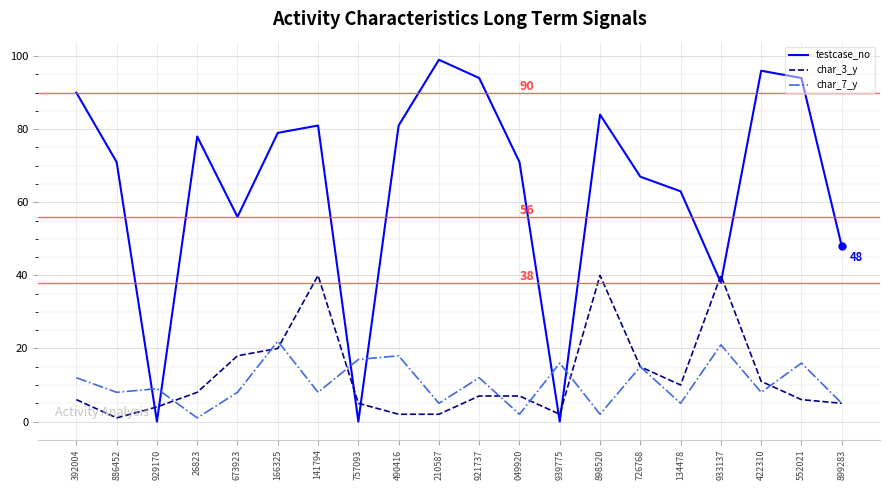

The testcase_no series shows 147 at 552021. True or false?

False